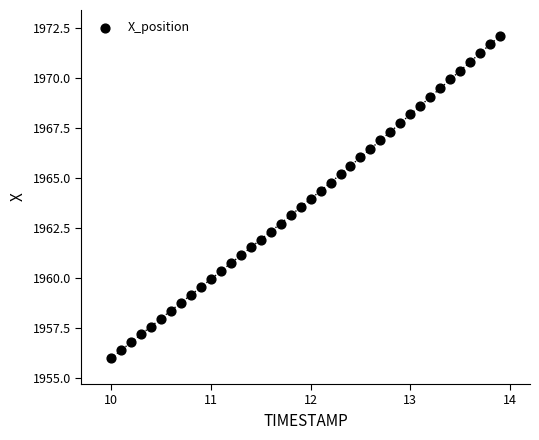

What is the range of Y values (max minus min)?

16.2